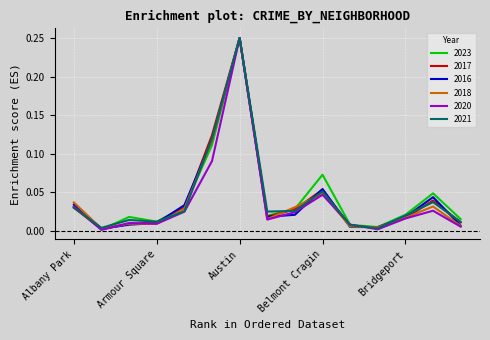

At which category does the chart reach its peak across all series?

Austin